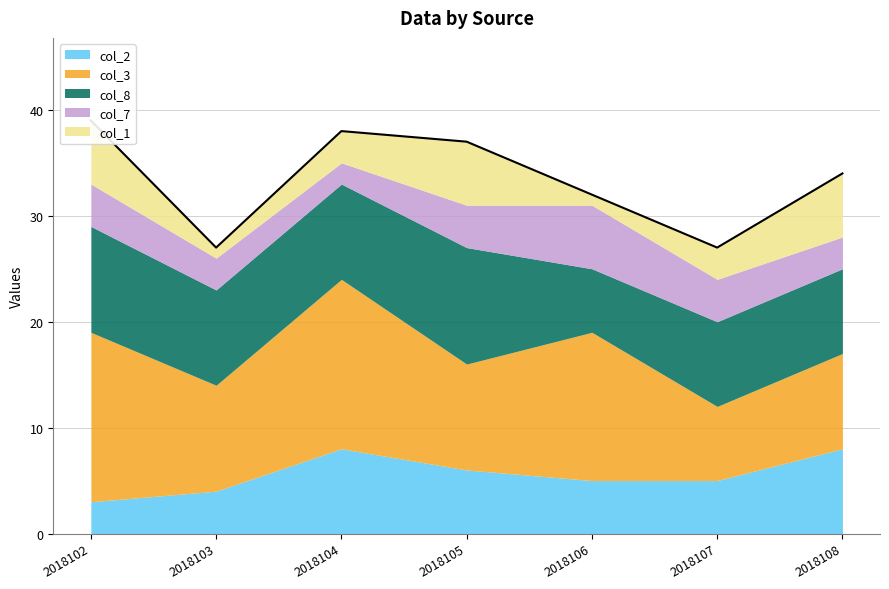

True or false: col_8 and col_1 cross at least once.

False